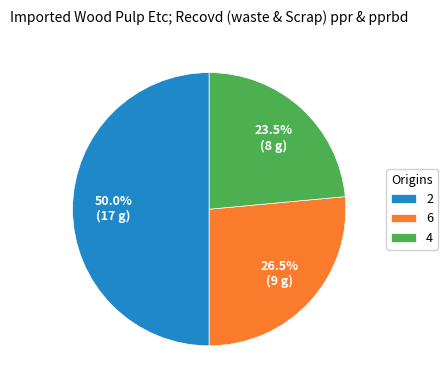

To the nearest percent, what is the difference between the largest and smallest slice percentages?

26%